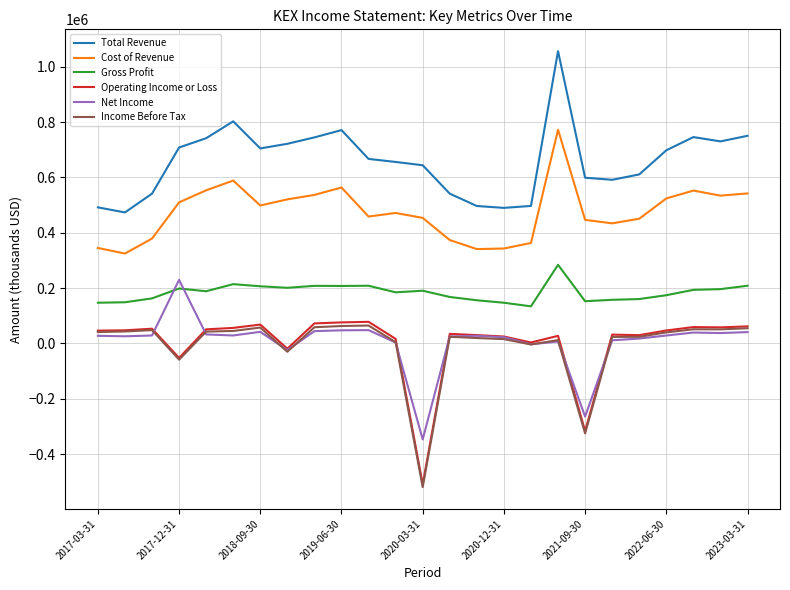

Does the chart display data point markers on the line(s)?

No